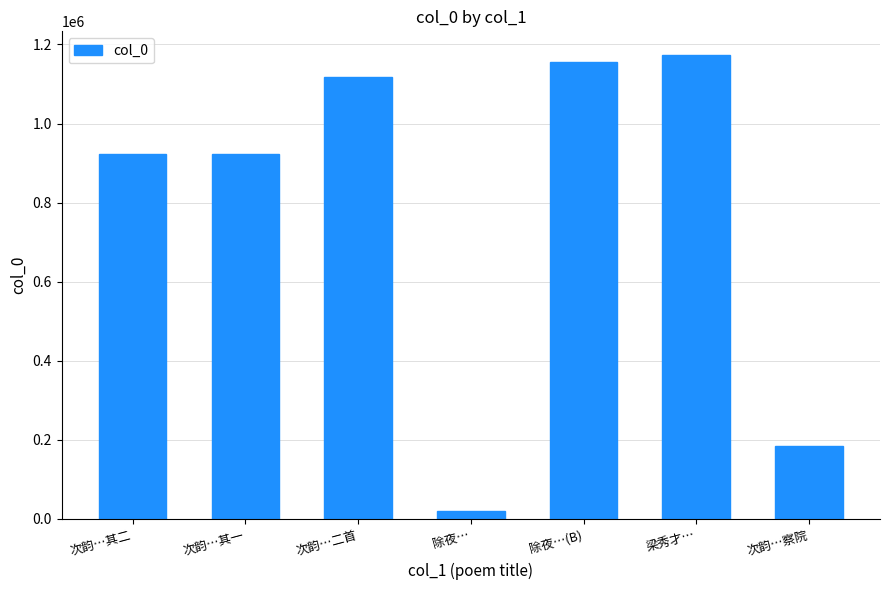

What is the difference between the maximum and second lowest values?

990593